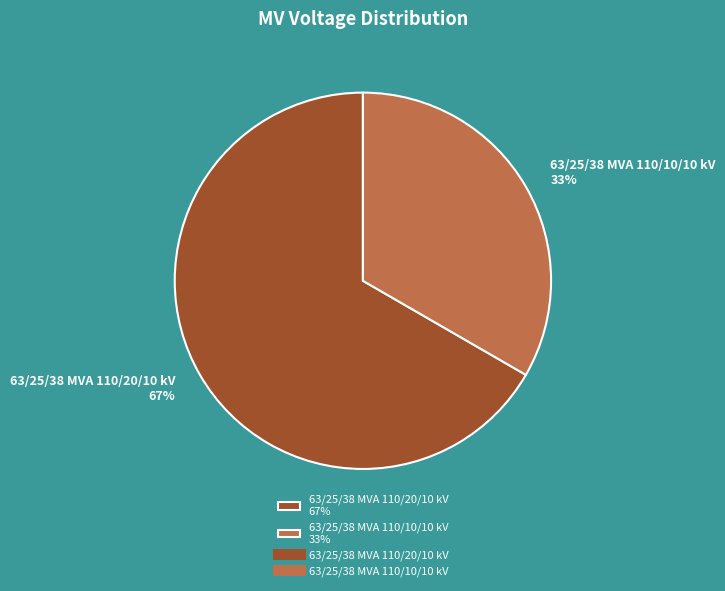

To the nearest percent, what is the average slice percentage?

50%